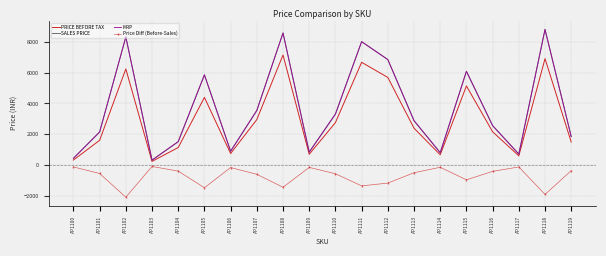

How many data points in MRP are less than 2886?

10